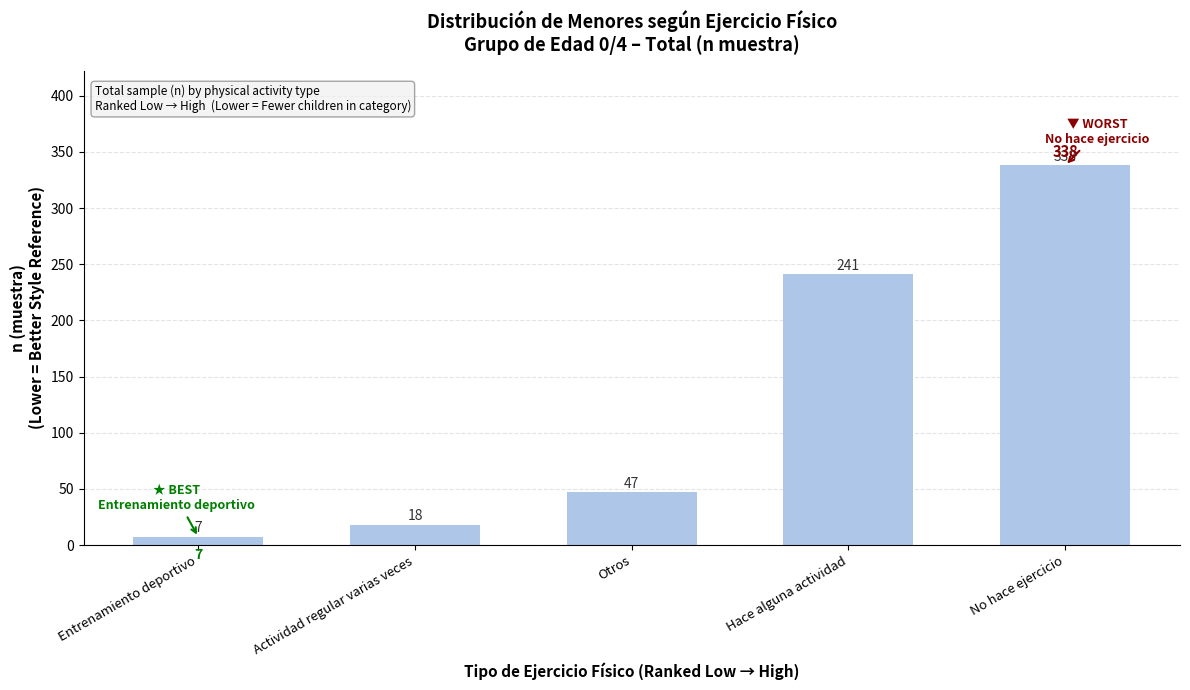

Which category has the highest value across all series?

No hace ejercicio